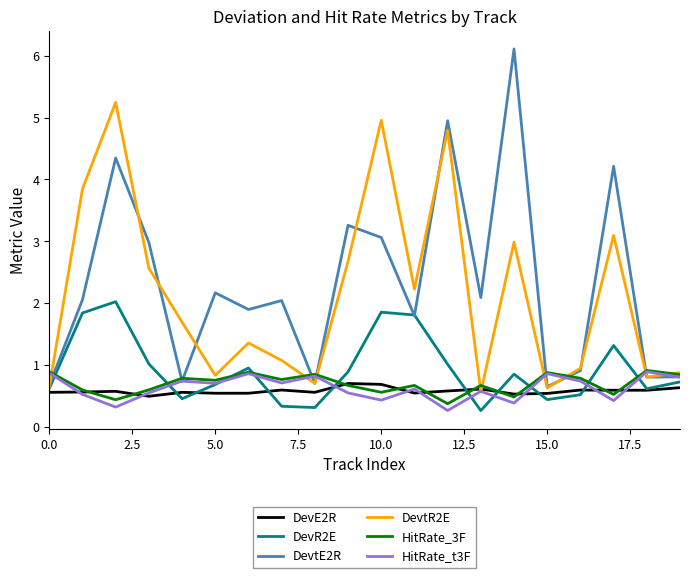

What is the smallest value displayed?

0.3